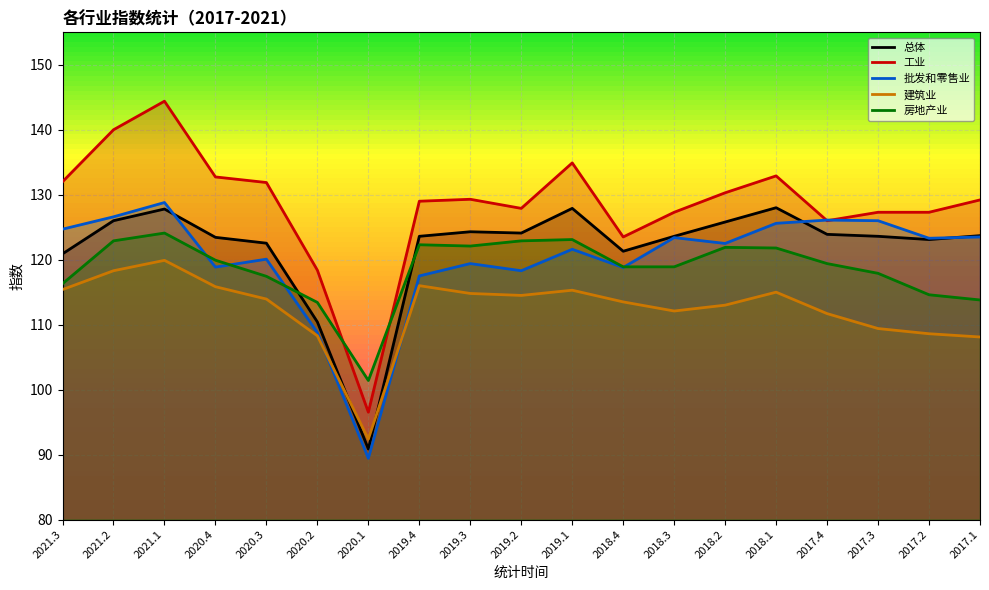

What value does the 建筑业 series have at 2020.2?

108.3